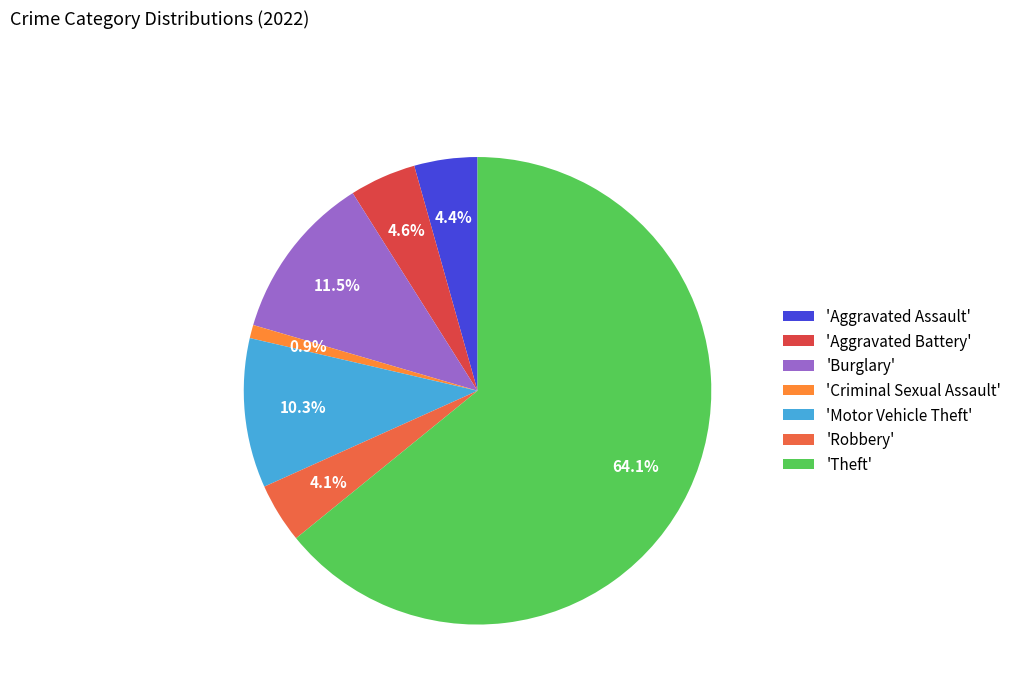

How many segments does this pie chart have?

7